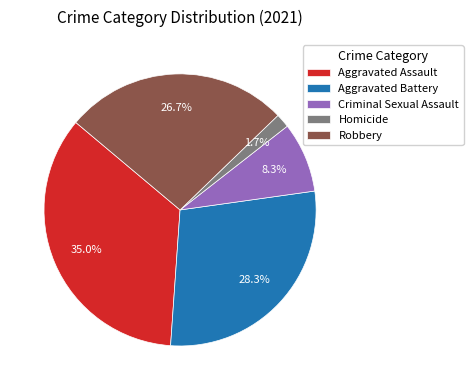

What is the smallest slice in the pie chart?

Homicide